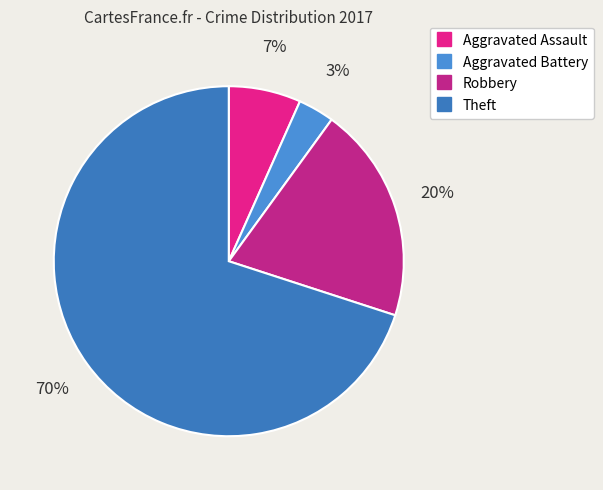

Does any single category account for the majority?

Yes